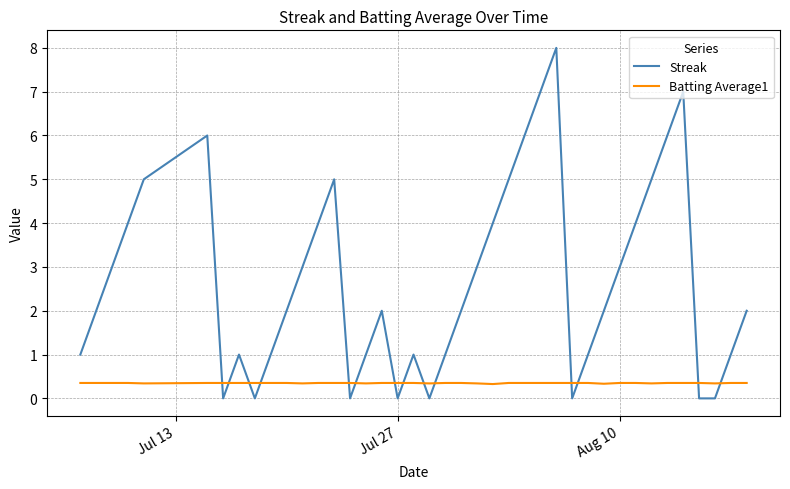

What is the maximum value for Batting Average1?

0.4